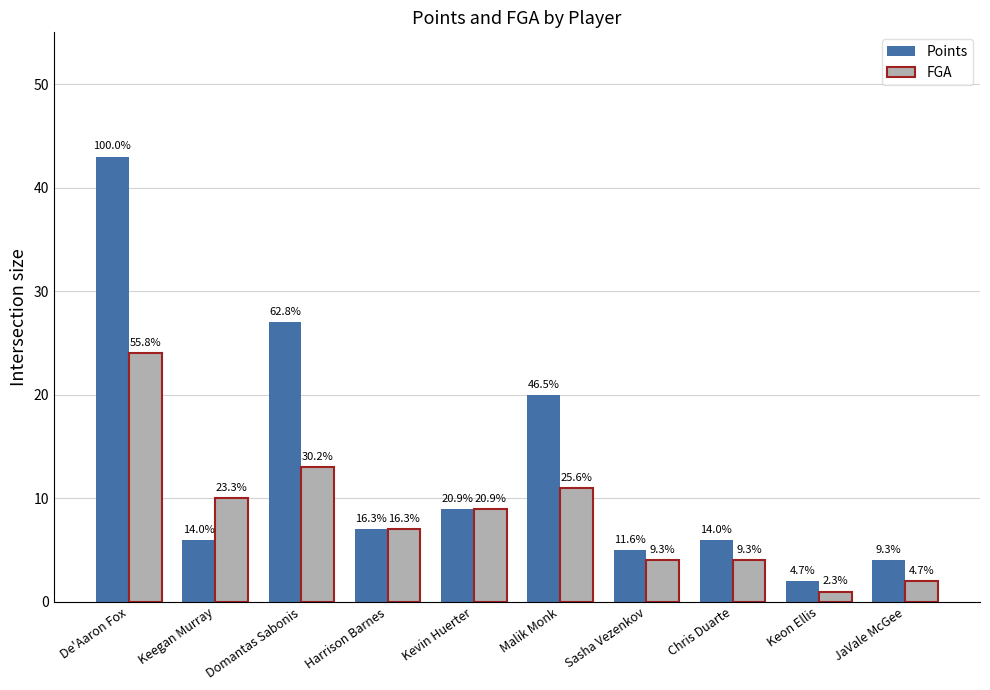

List the series in order of their peak value, lowest first.

FGA, Points